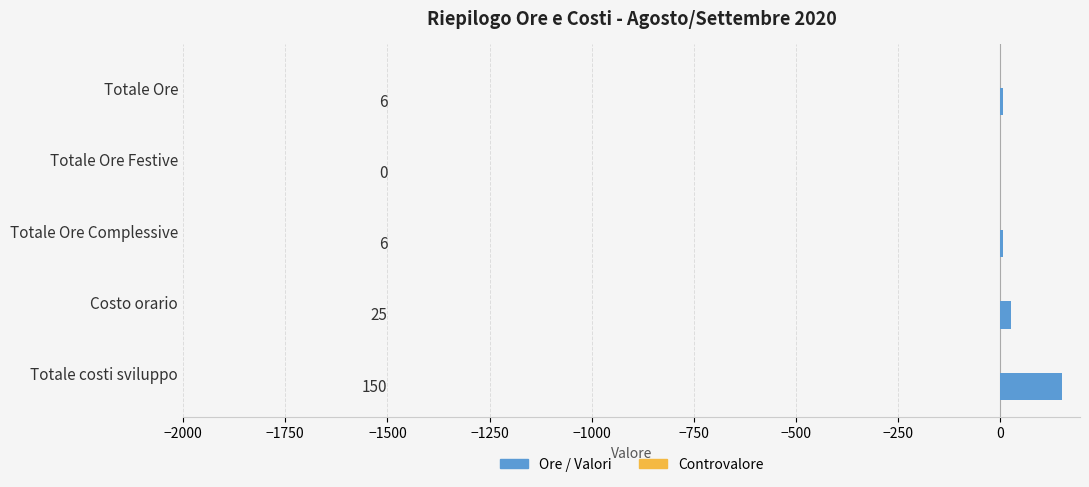

The value at Costo orario is 25. True or false?

True